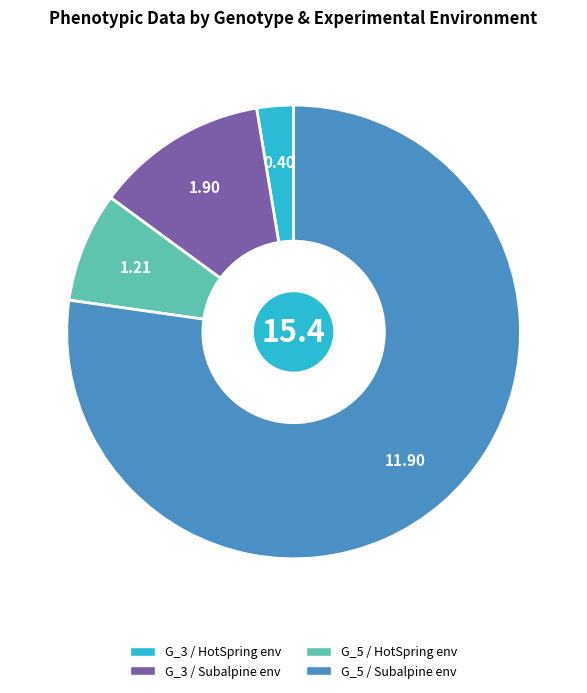

What is the ratio of the value at G_5 / HotSpring env to the value at G_5 / Subalpine env?

0.1